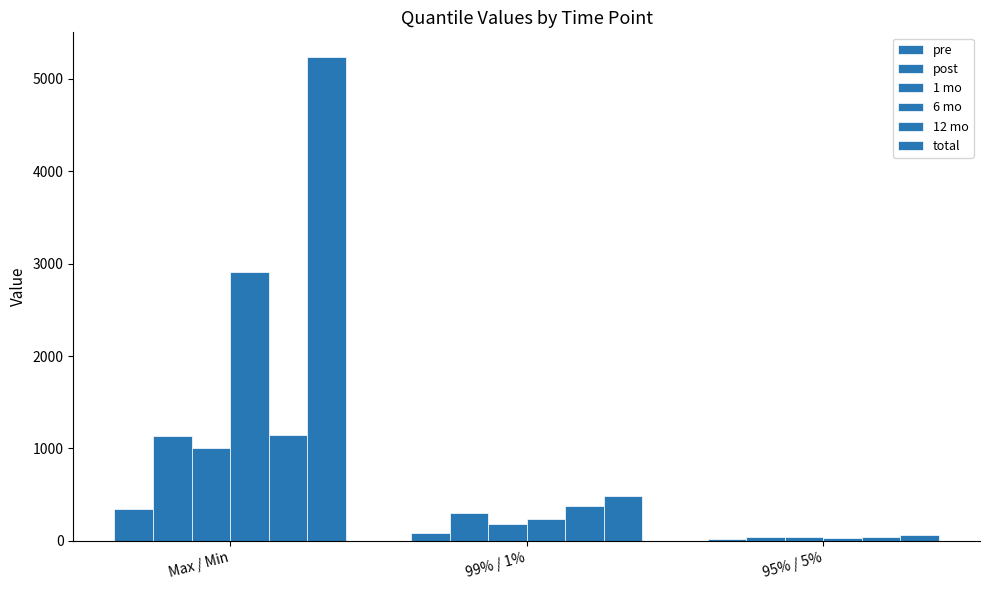

How many data points in pre are above 85?

2